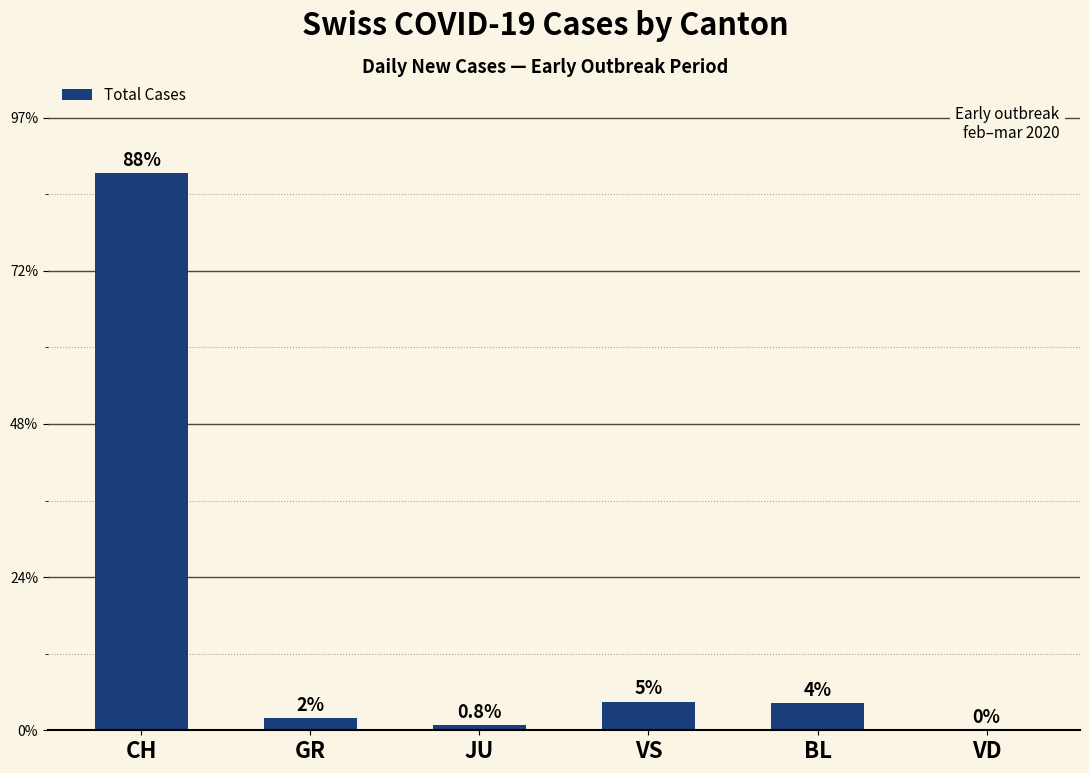

What position from the right is BL?

2